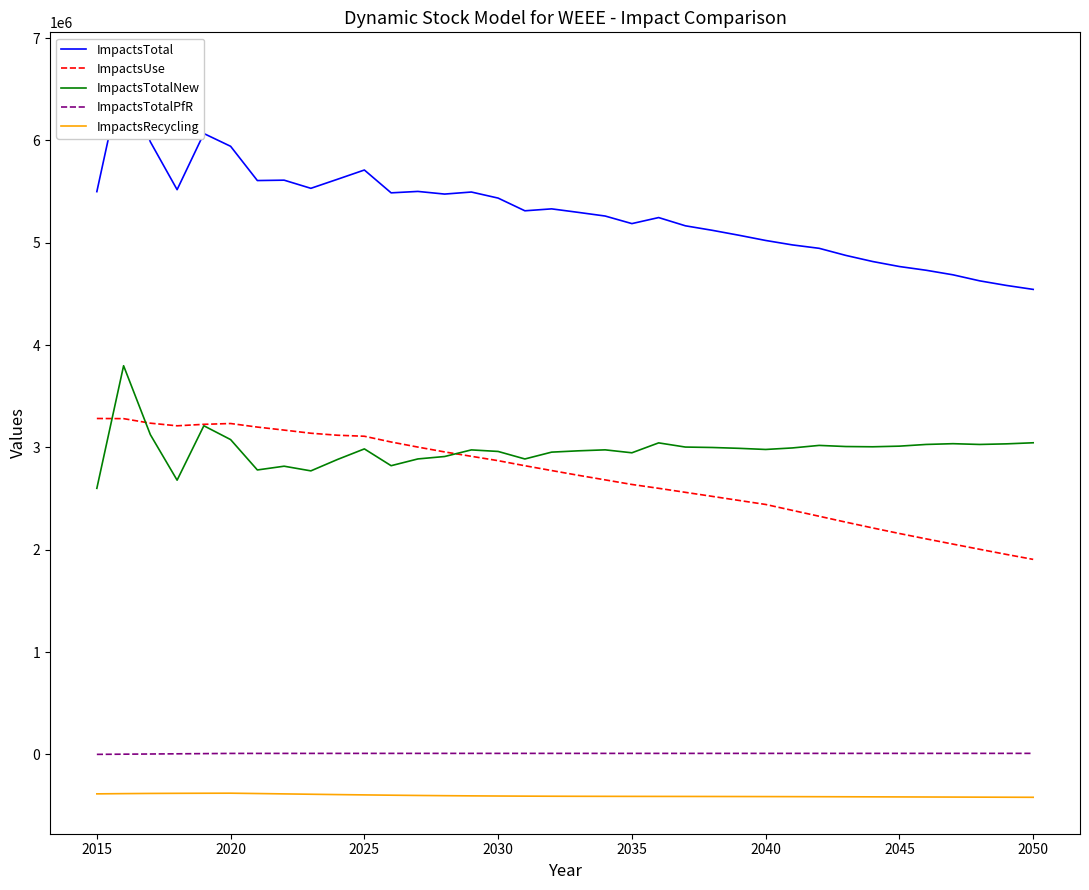

True or false: ImpactsTotalPfR and ImpactsTotalNew cross at least once.

False